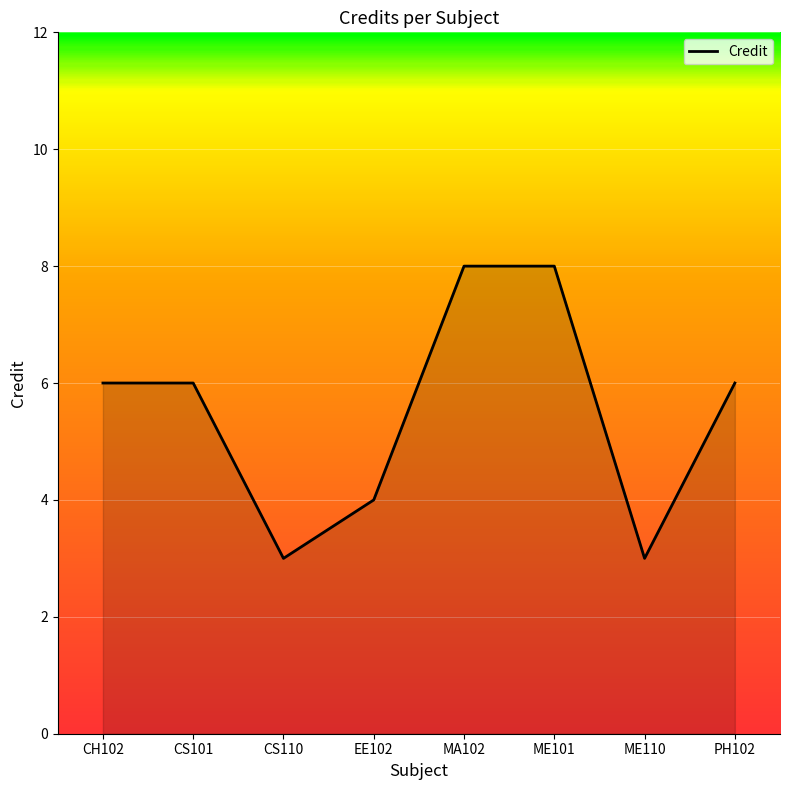

What is the minimum value shown in the chart?

3